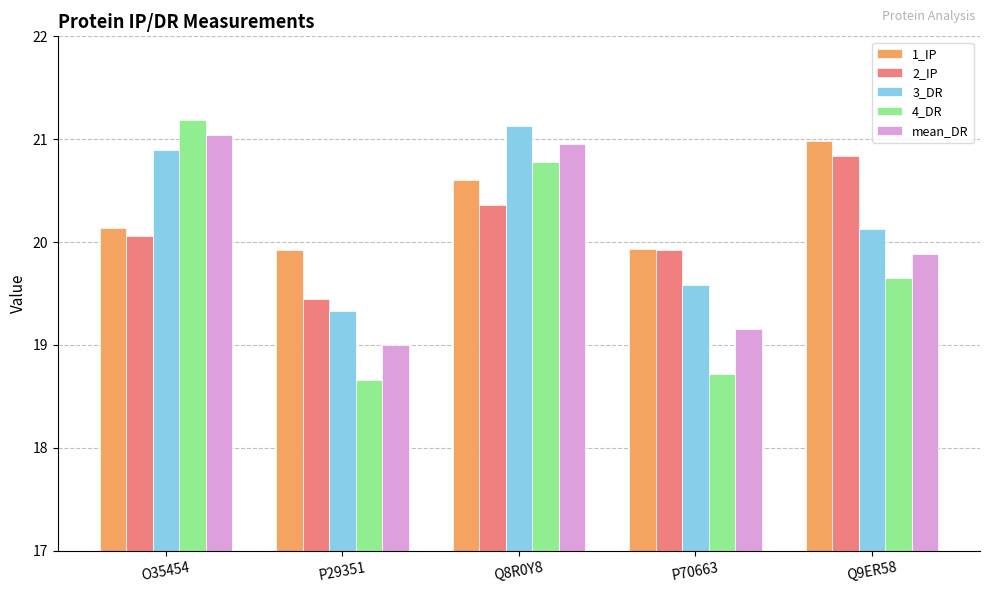

How many data points in 1_IP are above 20?

3